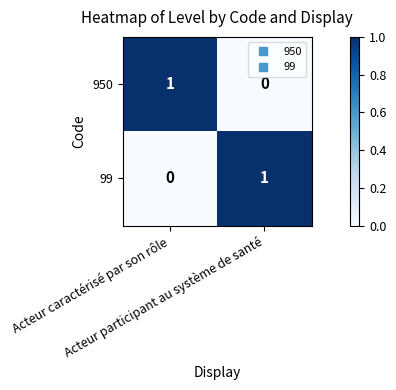

How many data points does each series have?

2